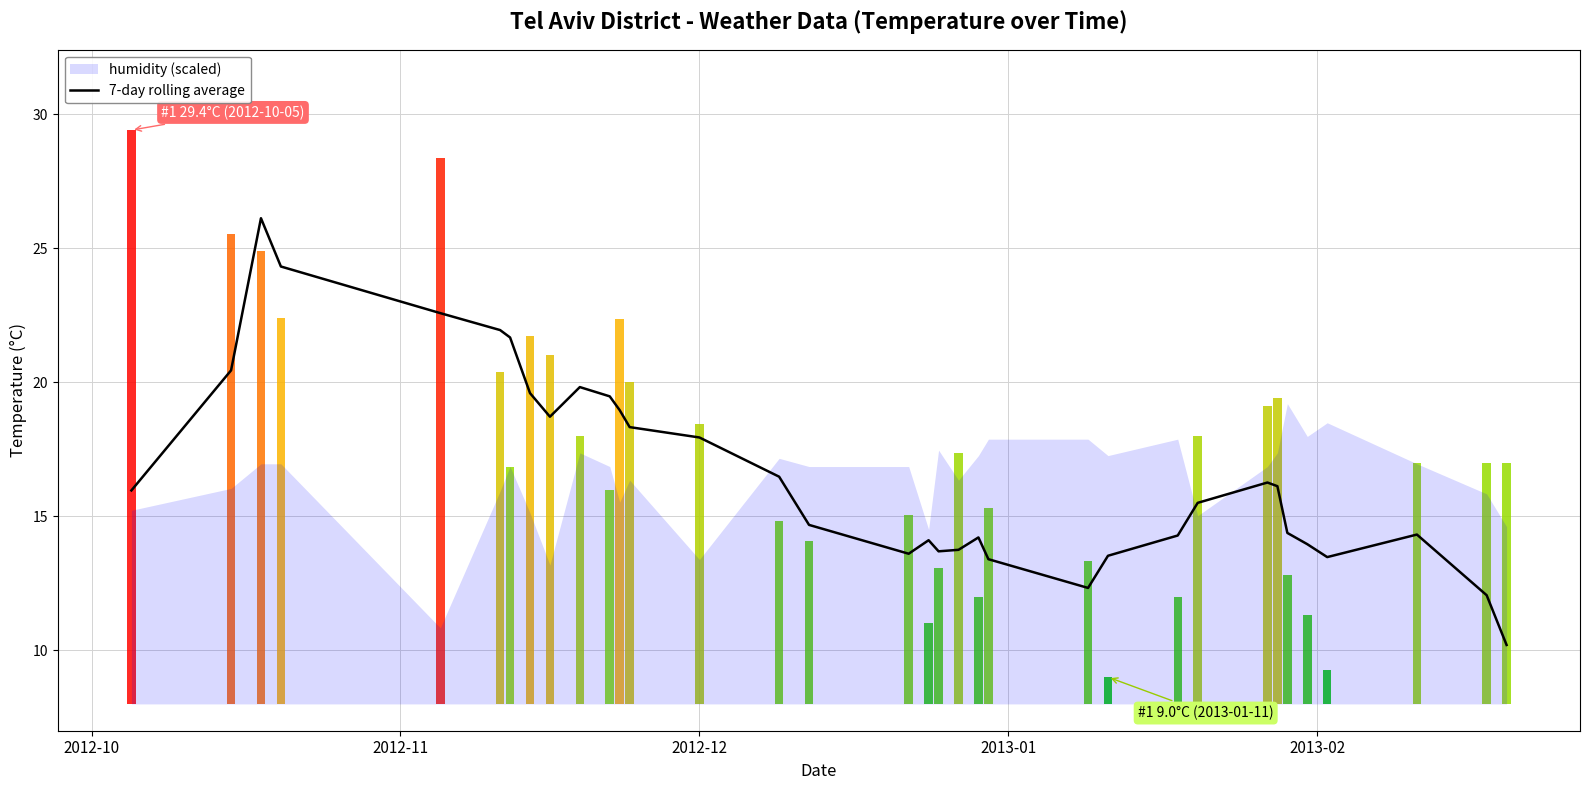

Does the chart contain stacked bars?

No